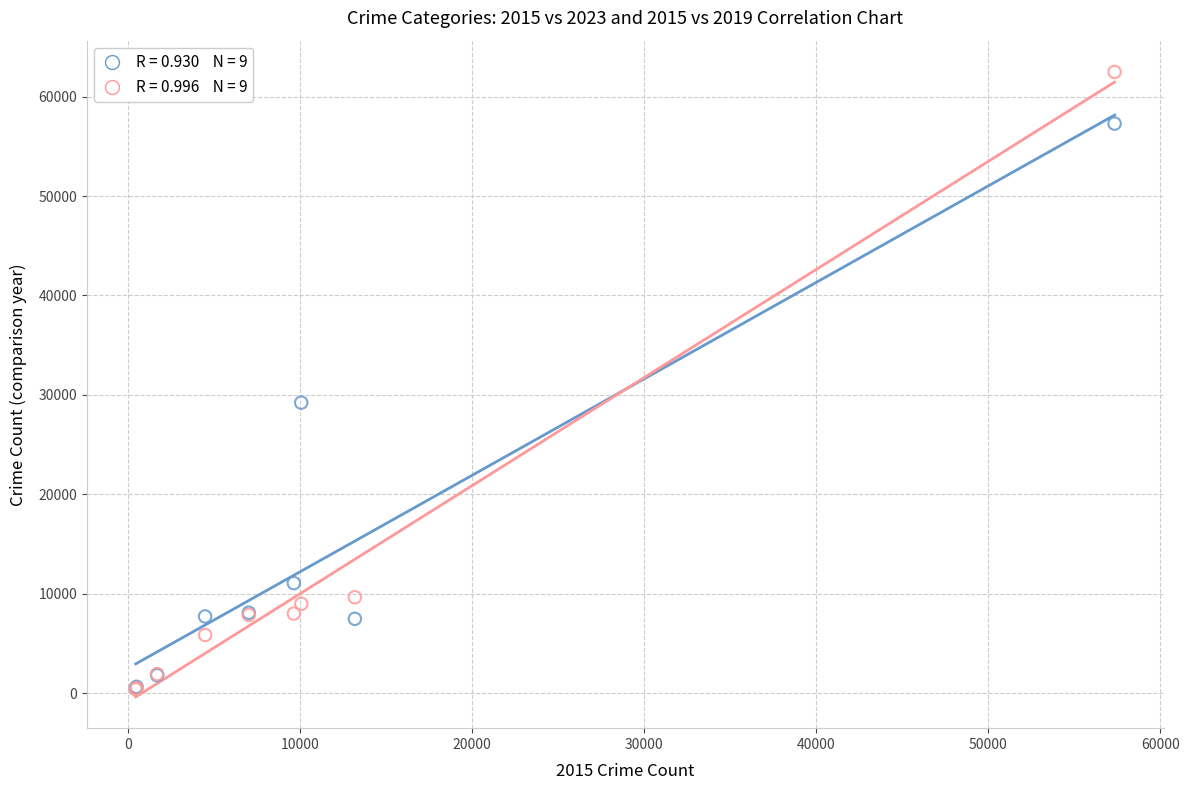

Across all series, what Y value is closest to 31435?

29219